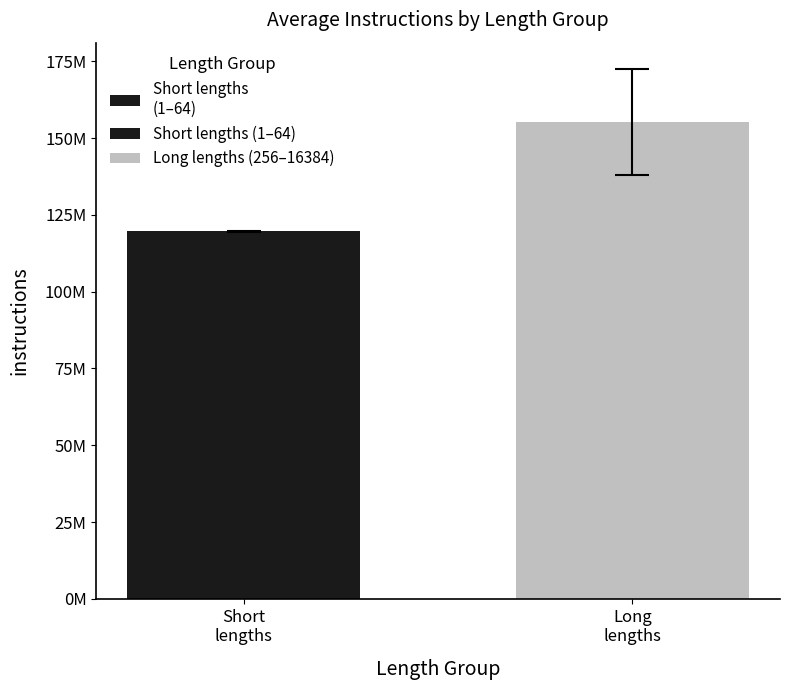

Reading right to left, transcribe all the data shown in this chart.

Long
lengths=155231754.9	Short
lengths=119635195.7